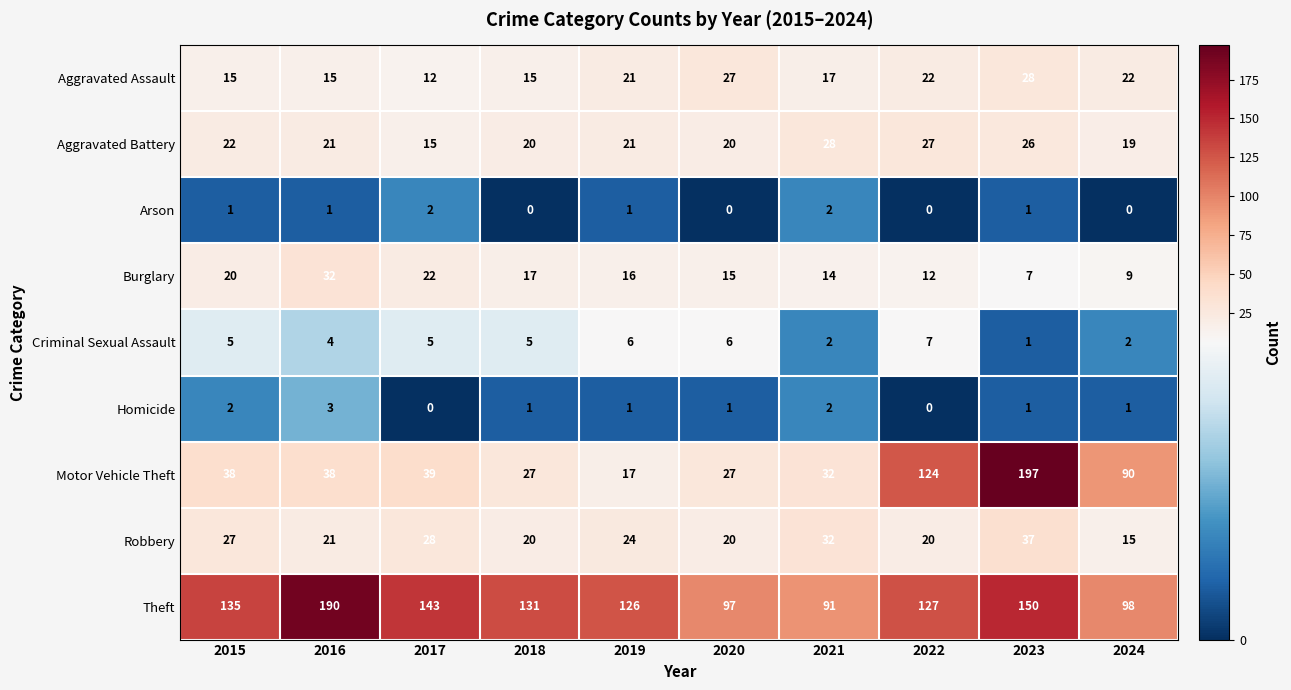

Where does the Robbery series first go above 24?

2015